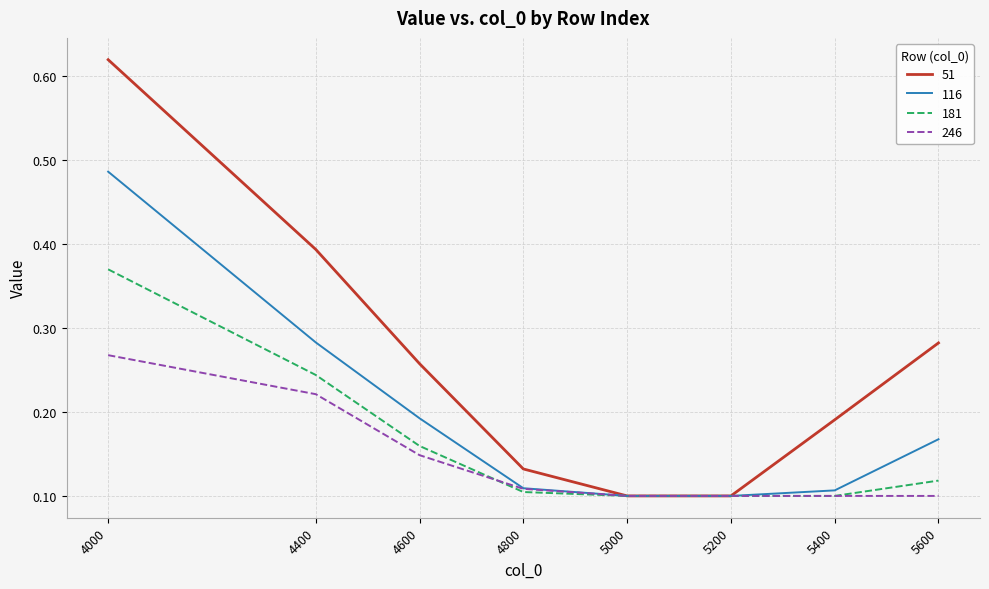

Does the chart display data point markers on the line(s)?

No